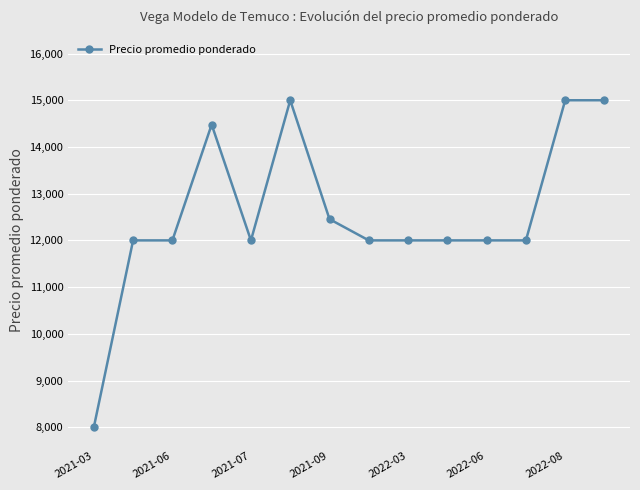

What is the difference between the second highest and second lowest values?

3000